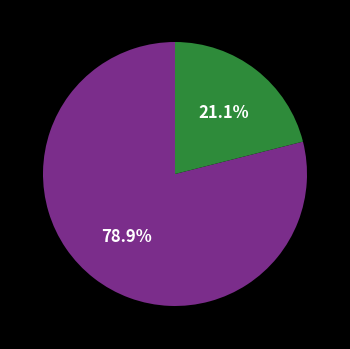

Is there any slice that represents more than half of the pie?

Yes